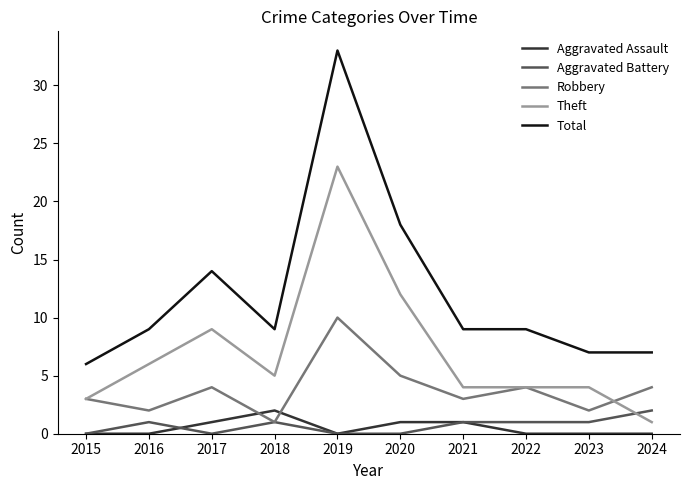

True or false: Robbery has more than 1 points higher than both neighbors.

True